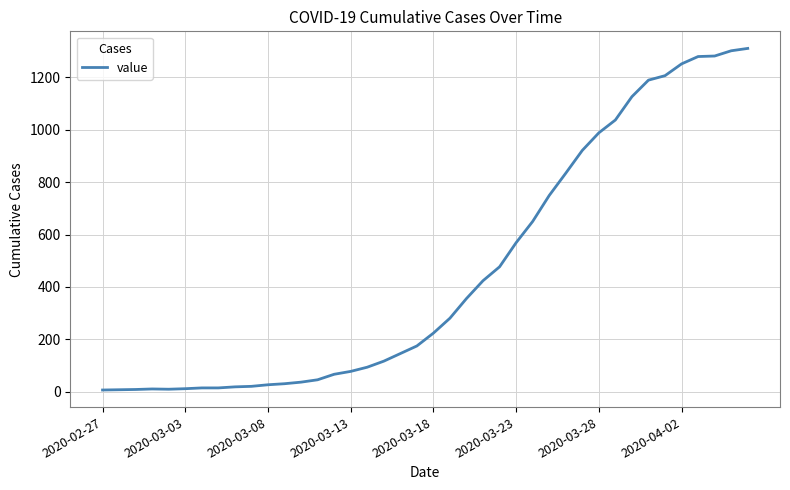

What is the sum of all values?

18398